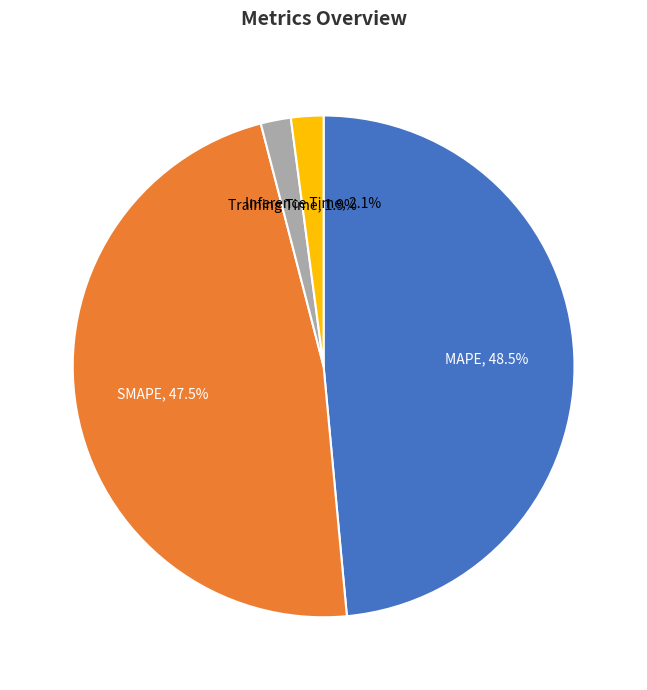

To the nearest percent, what is the difference between the largest and smallest slice percentages?

47%